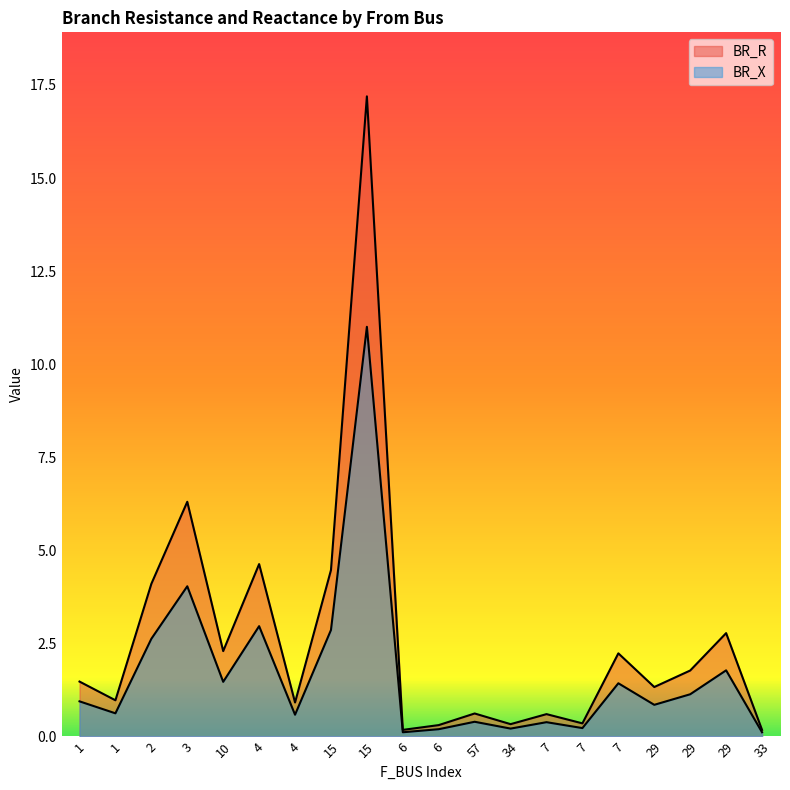

Rank the series by their maximum value, from lowest to highest.

BR_X, BR_R